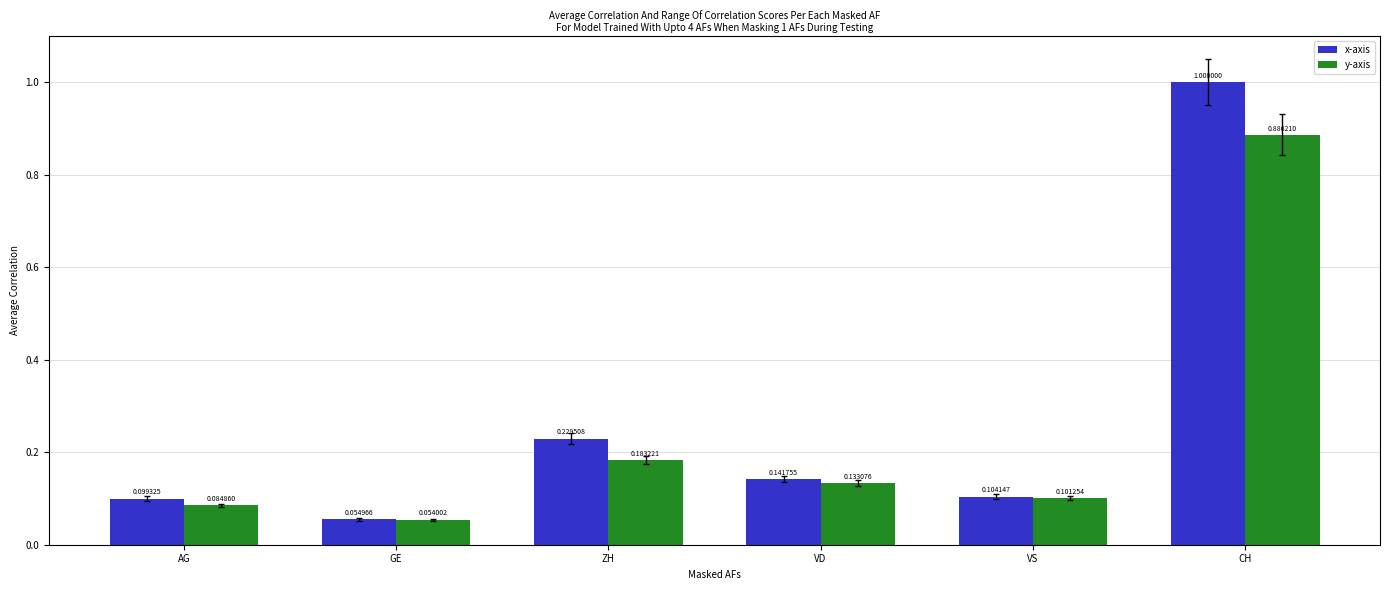

Which label corresponds to the smallest value in the chart?

GE